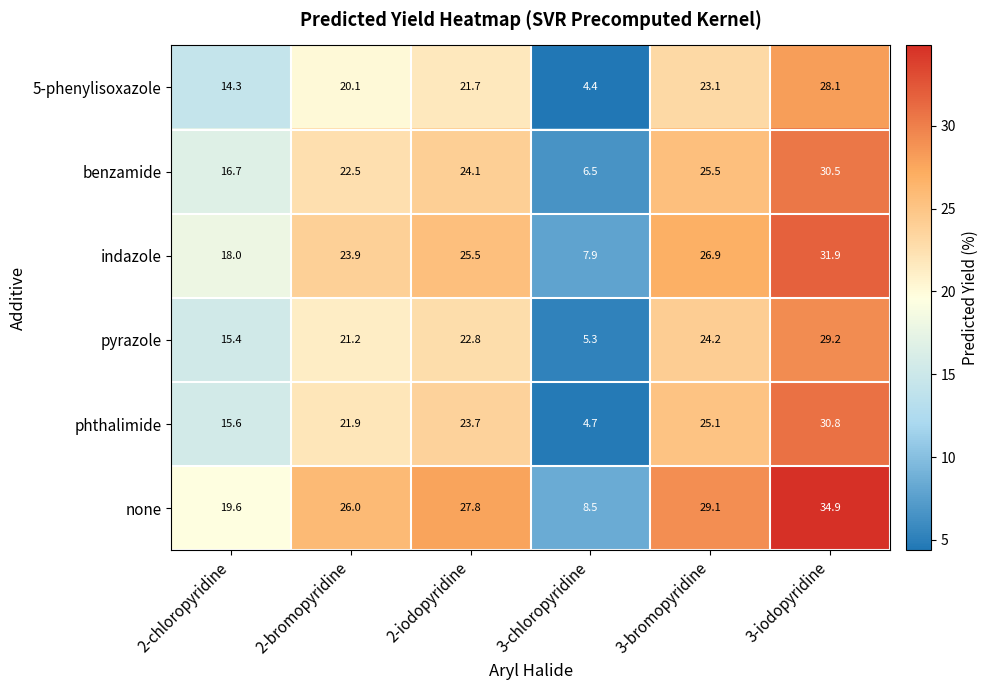

Between 3-chloropyridine and 3-bromopyridine, which series saw the biggest shift?

none